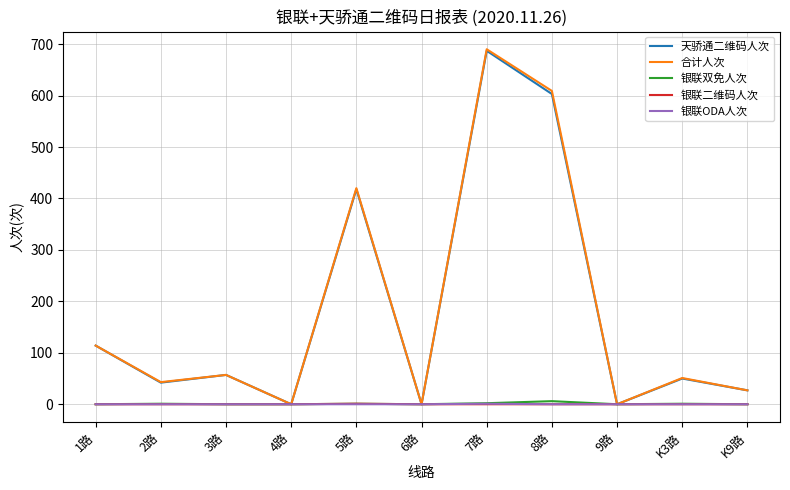

Is the value of 银联ODA人次 at 1路 greater than the value of 合计人次 at 1路?

No